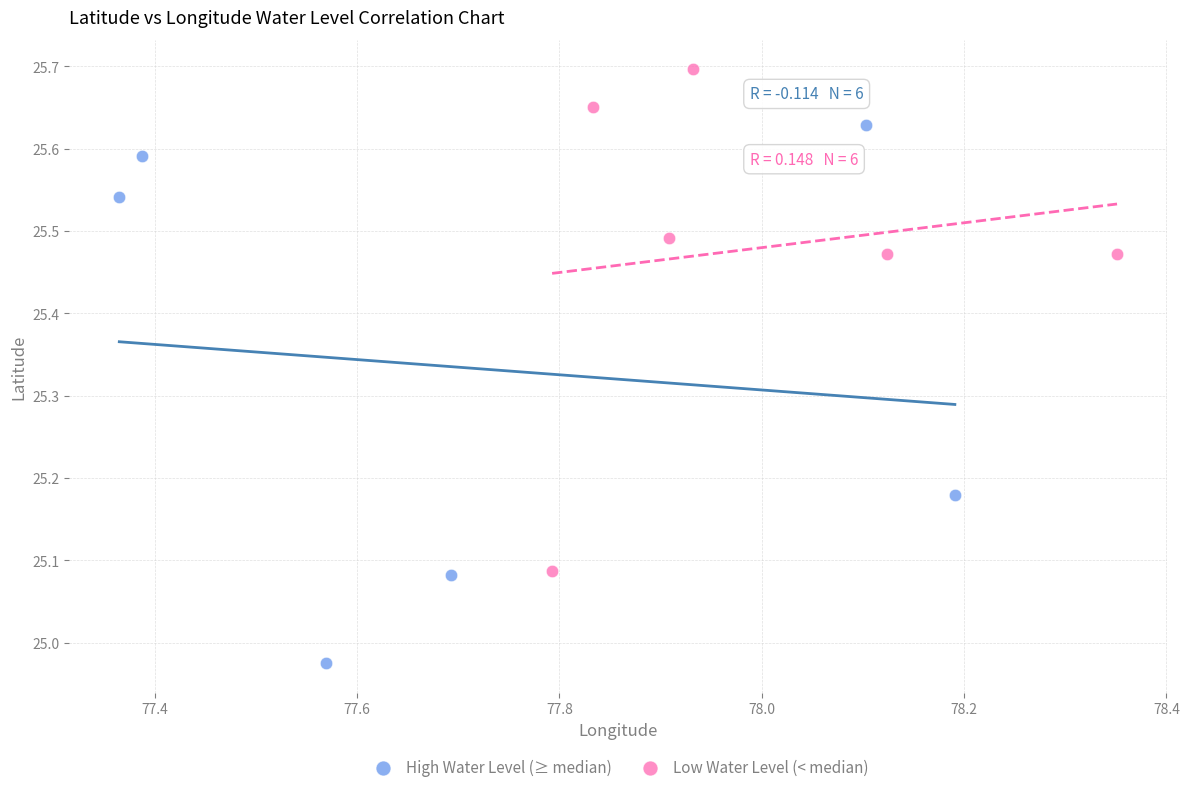

Which series reaches the maximum Y coordinate?

Low Water Level (< median)